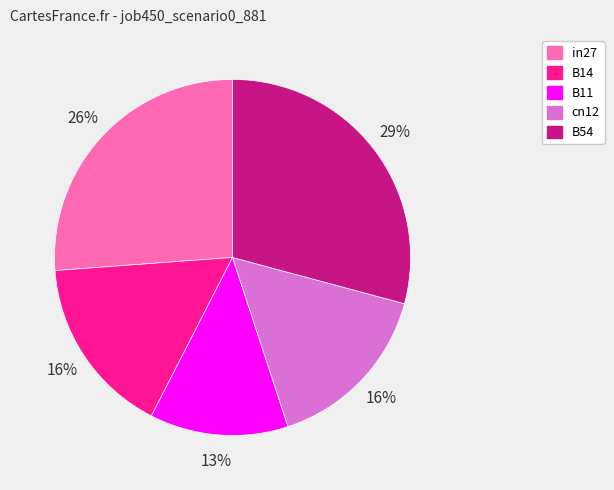

True or false: B14 accounts for 16% of the total.

True